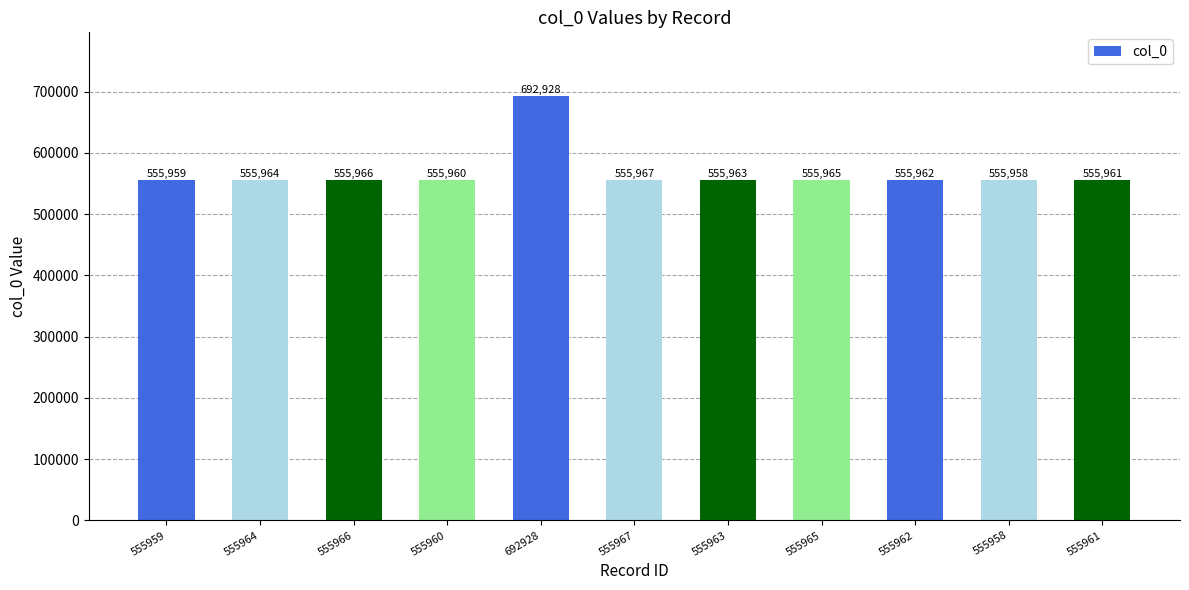

What is the smallest value displayed?

555958